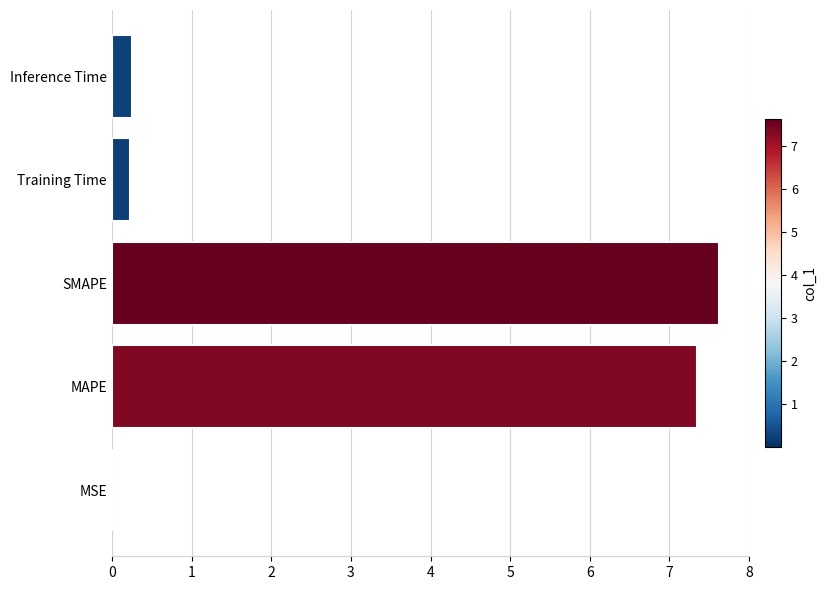

What is the sum of the values at MAPE and Inference Time?

7.6